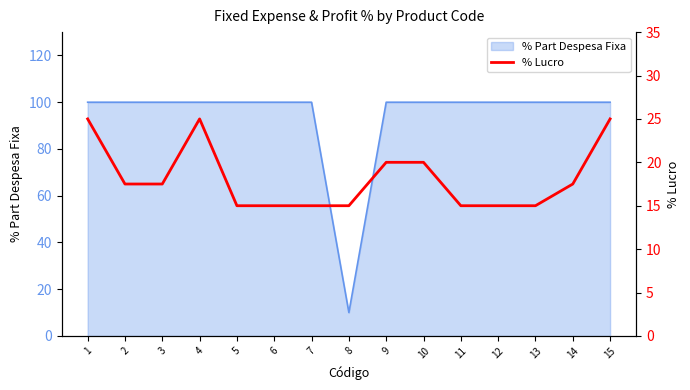

How many interior local peaks (higher than both neighbors) does the data have?

1